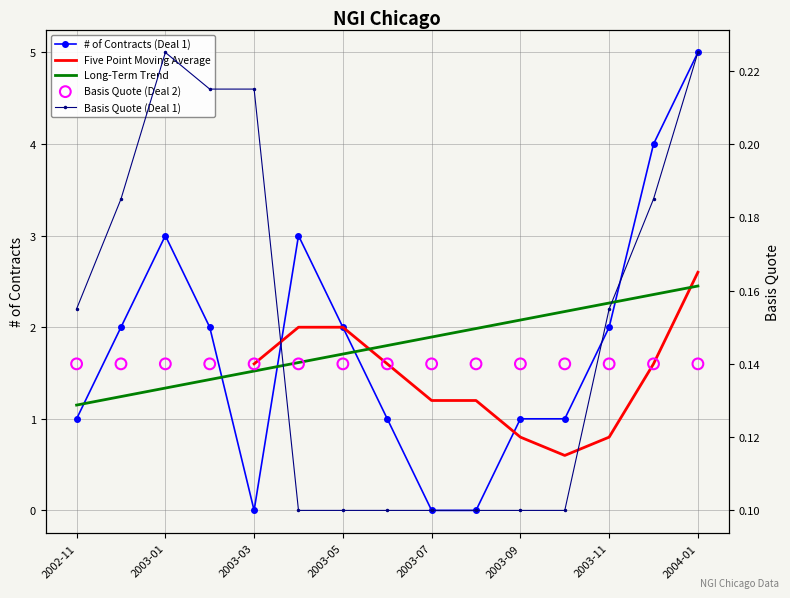

Is the value of # of Contracts (Deal 1) at 2002-11 greater than the value of Basis Quote (Deal 1) at 2004-01?

Yes